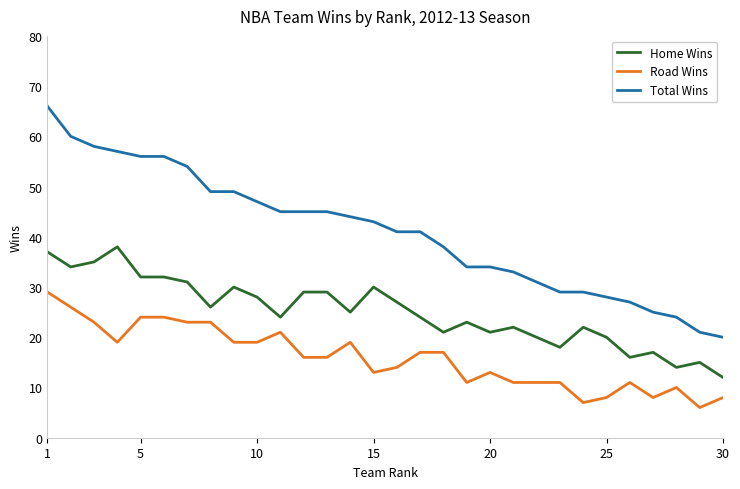

What is the lowest value of the Total Wins series?

20